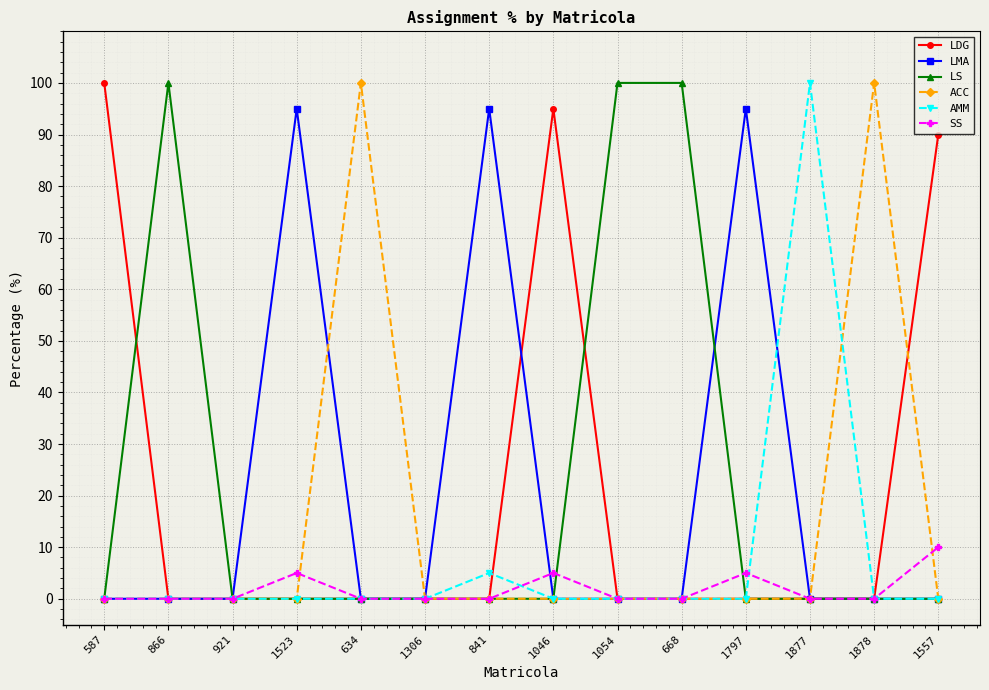

What are all the series names shown in the legend?

LDG, LMA, LS, ACC, AMM, SS